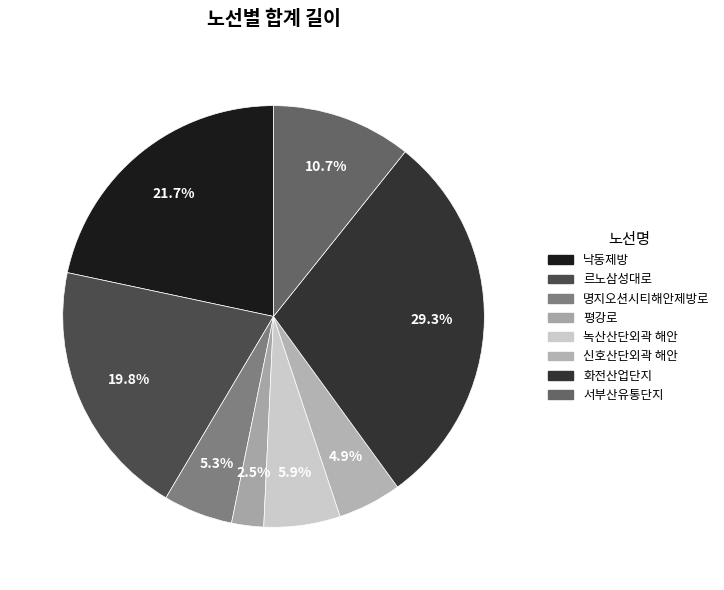

Count the number of slices in the pie.

8